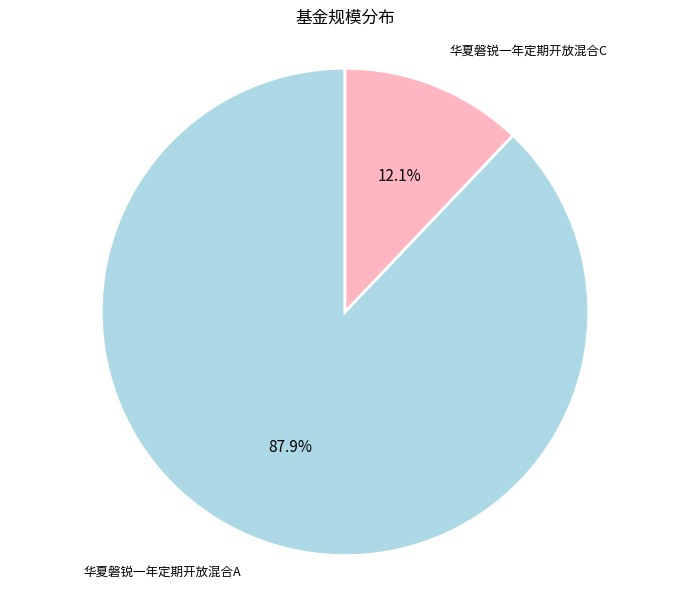

Is 华夏磐锐一年定期开放混合A the majority of the pie?

Yes